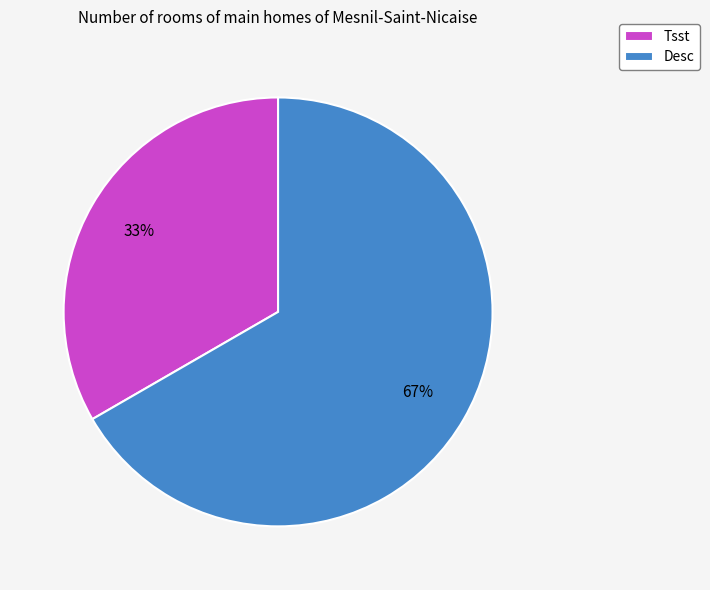

To the nearest percent, what is the average slice percentage?

50%